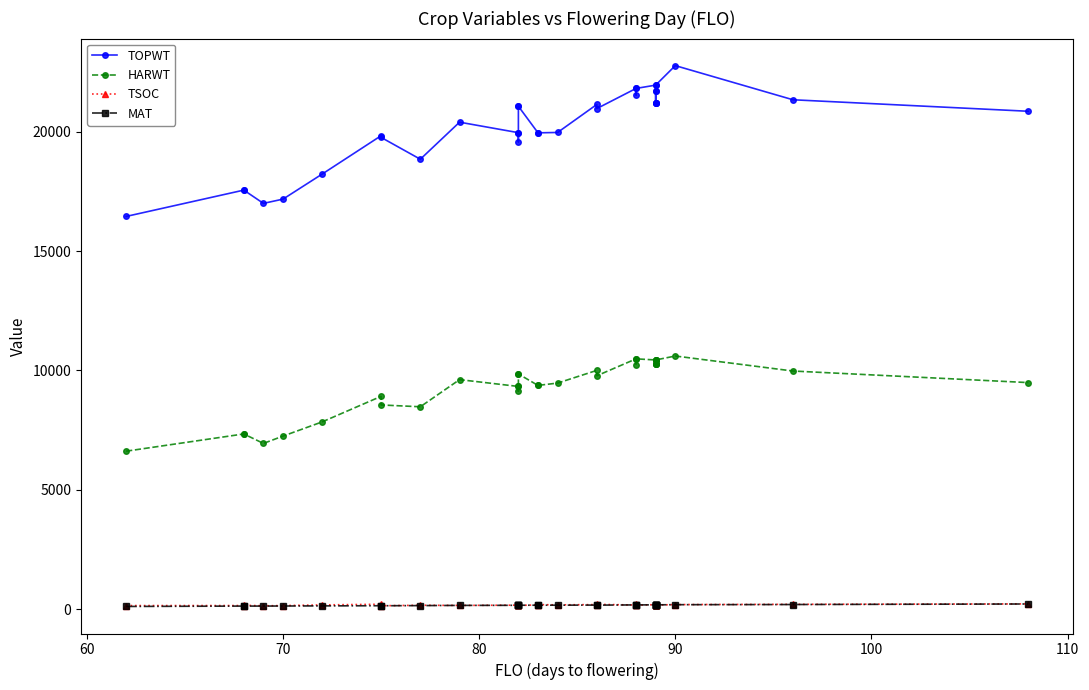

How many lines are shown in the chart?

4